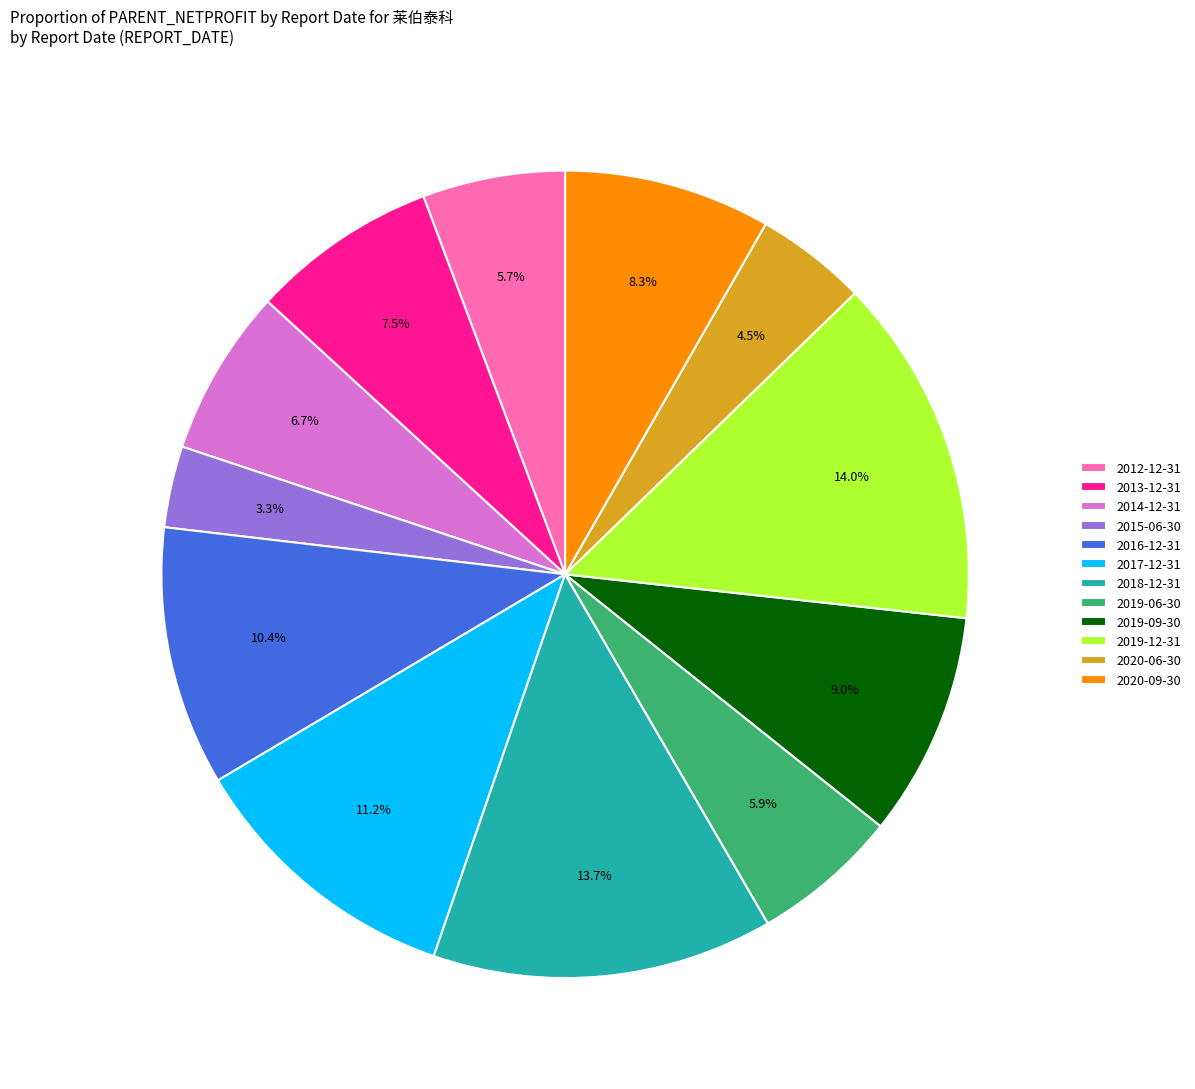

Which slice is the smallest?

2015-06-30